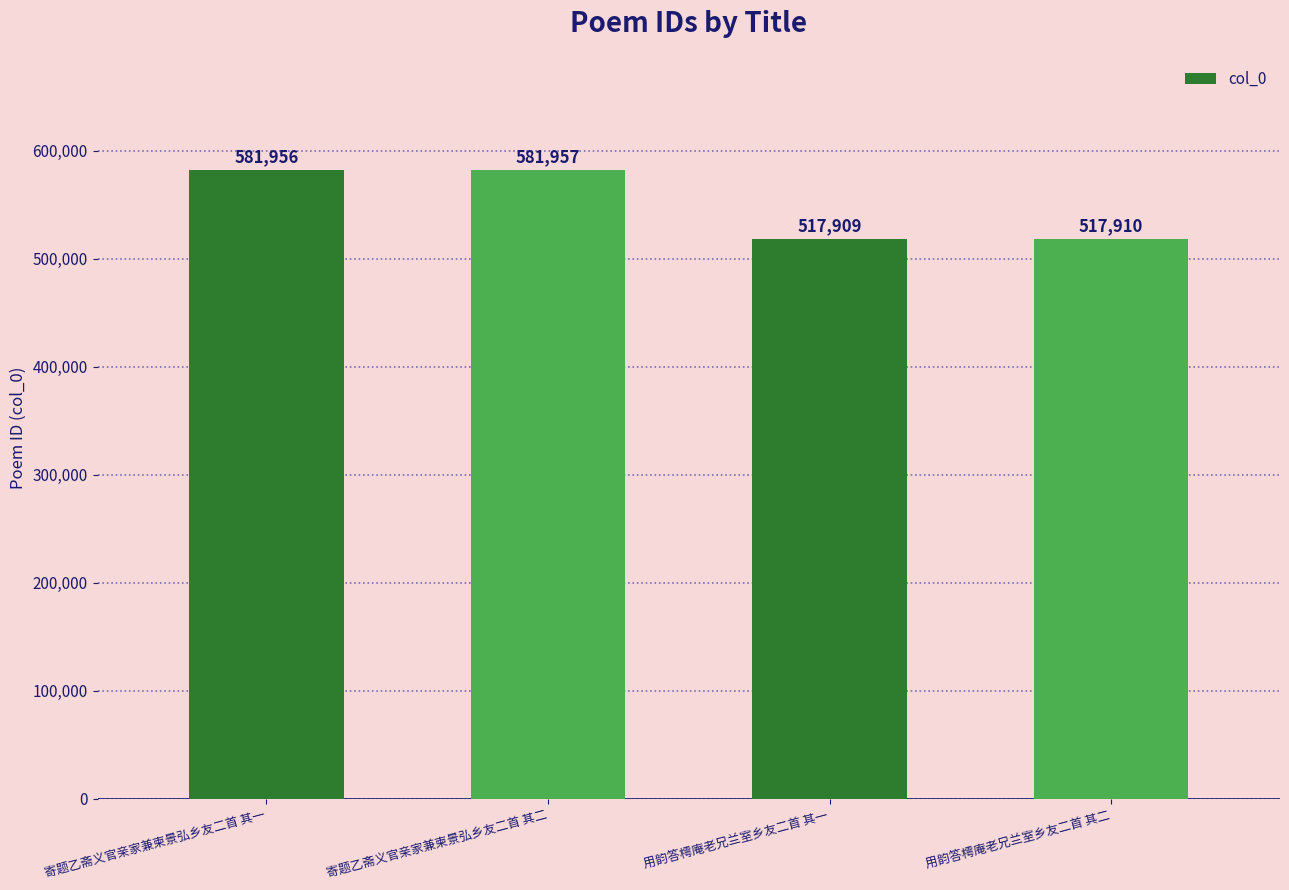

List the labels in order of value, largest first.

寄题乙斋义官亲家兼柬景弘乡友二首 其二, 寄题乙斋义官亲家兼柬景弘乡友二首 其一, 用韵答樗庵老兄兰室乡友二首 其二, 用韵答樗庵老兄兰室乡友二首 其一